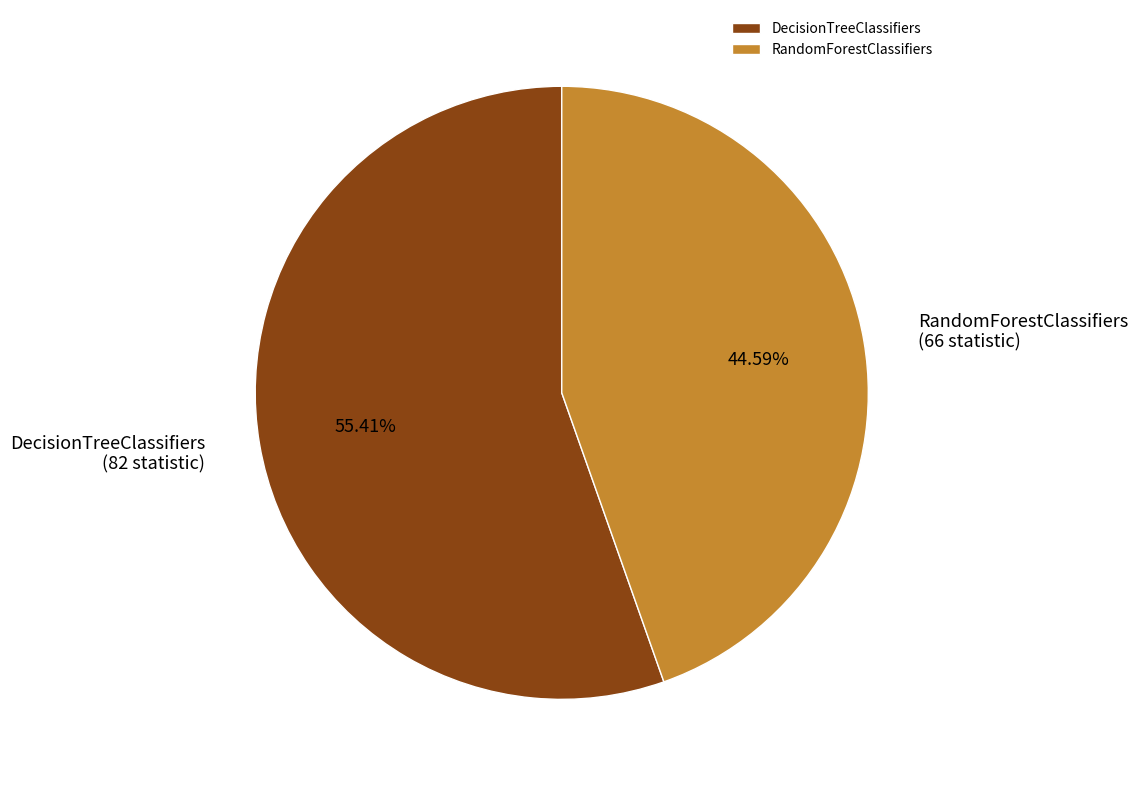

What is the smallest slice in the pie chart?

RandomForestClassifiers